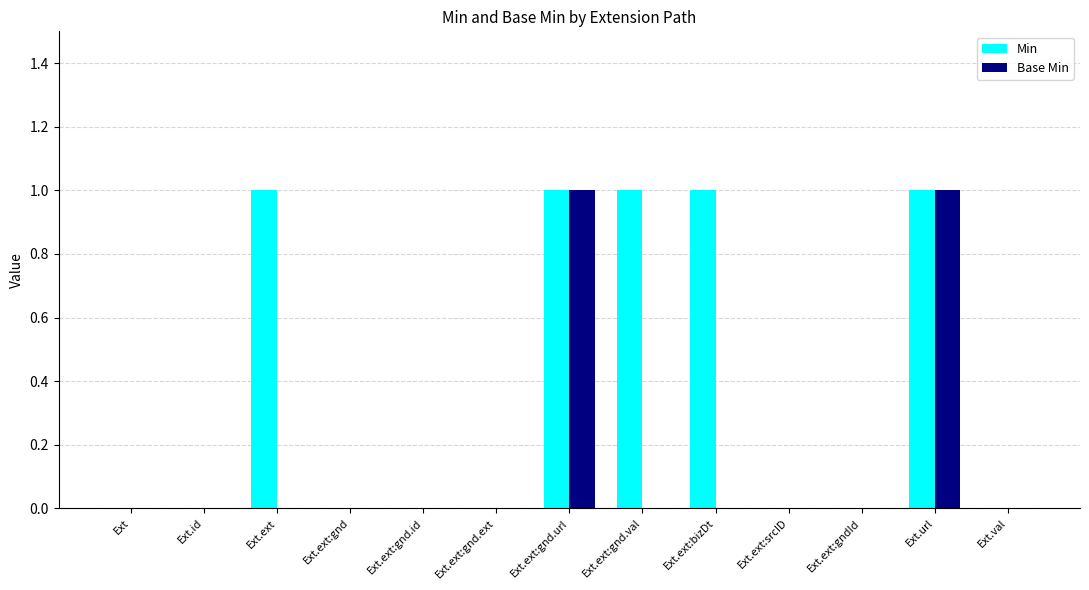

Which series changed the most between Ext and Ext.ext:bizDt?

Min